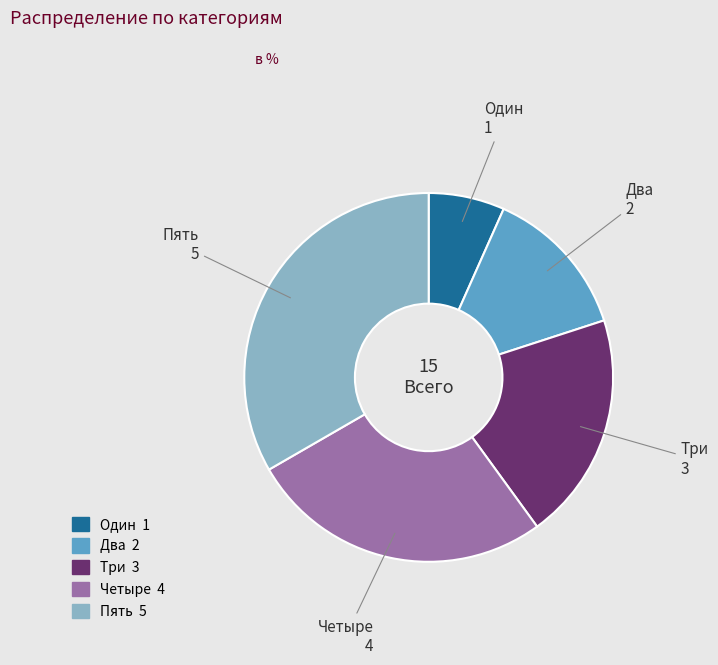

How many slices are in this pie chart?

5